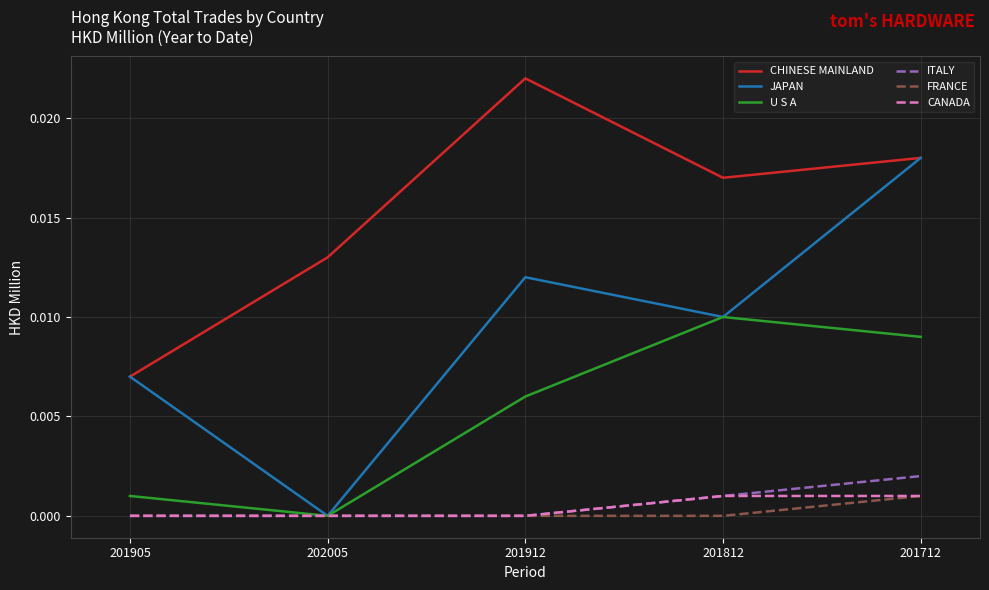

Which label corresponds to the largest value in the chart?

201912